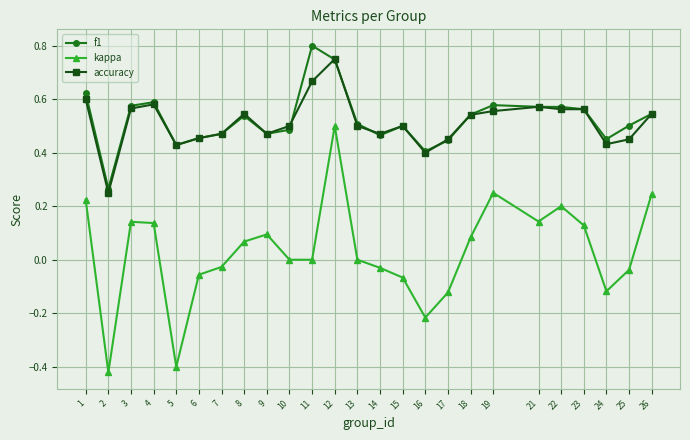

Which series has the largest total across all categories?

f1